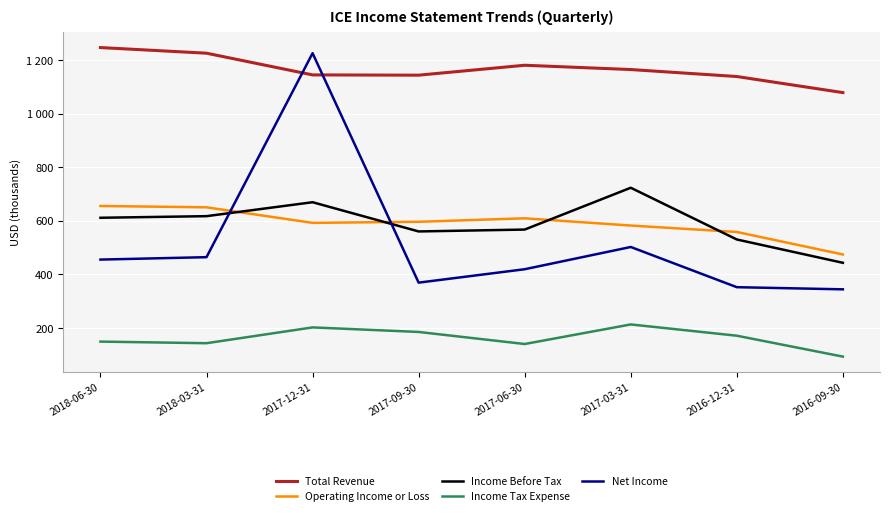

Where is Total Revenue nearest to the value 1162000?

2017-03-31